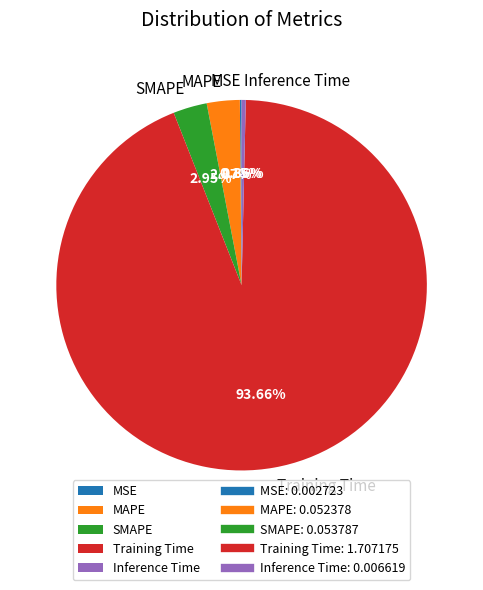

Which slice is the largest?

Training Time